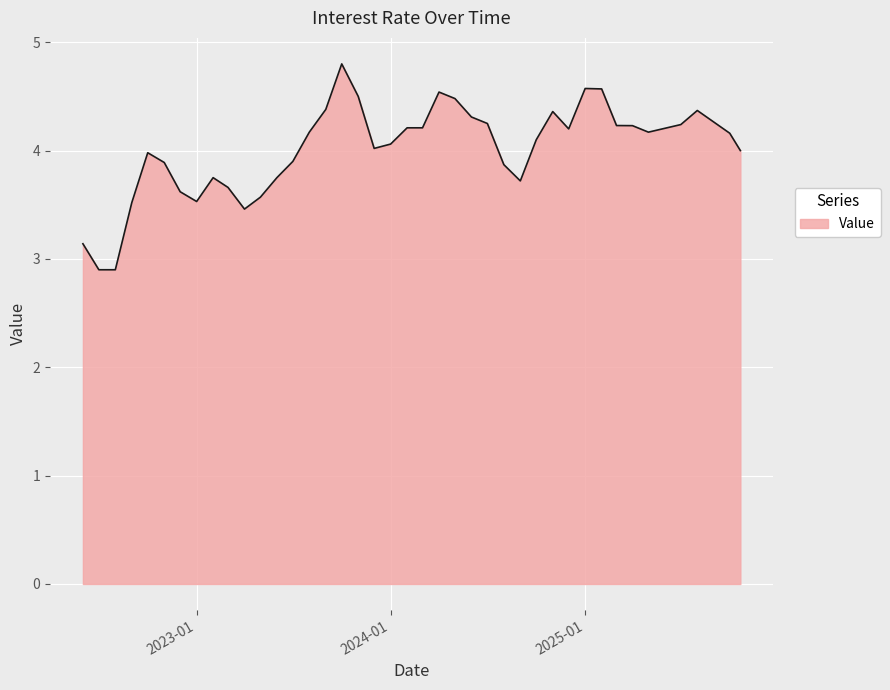

What is the smallest value displayed?

2.9